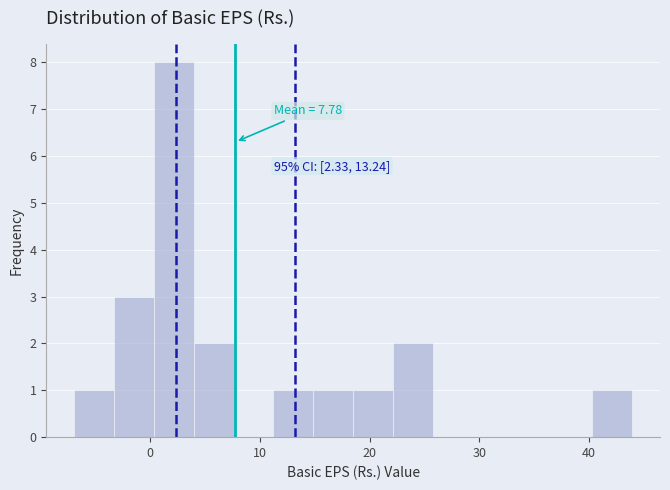

Read against the x-axis, roughly where is the centre of the tallest bar?

2